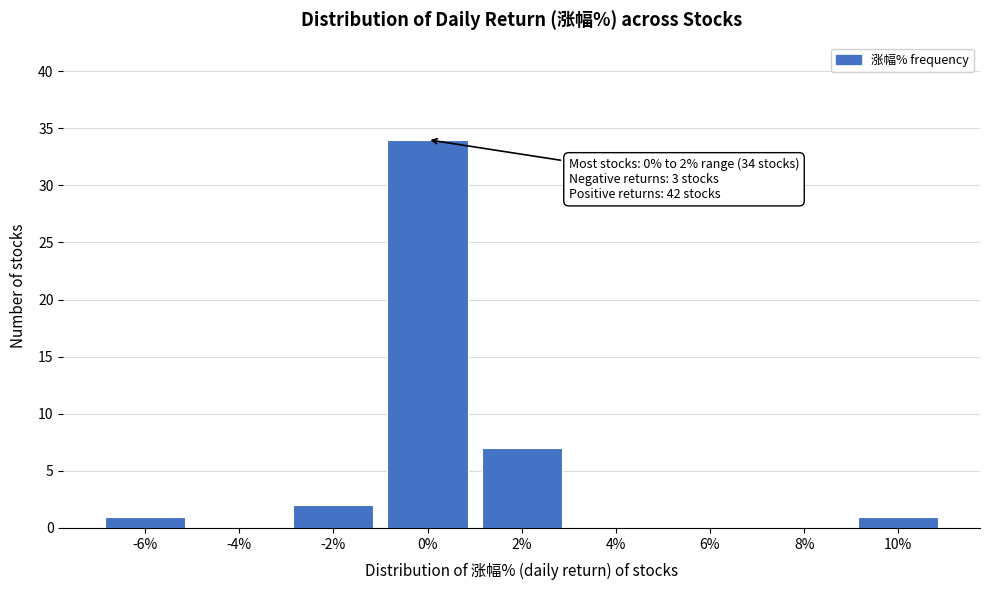

Reading left to right, transcribe all the data shown in this chart.

-6%=1	-4%=0	-2%=2	0%=34	2%=7	4%=0	6%=0	8%=0	10%=1